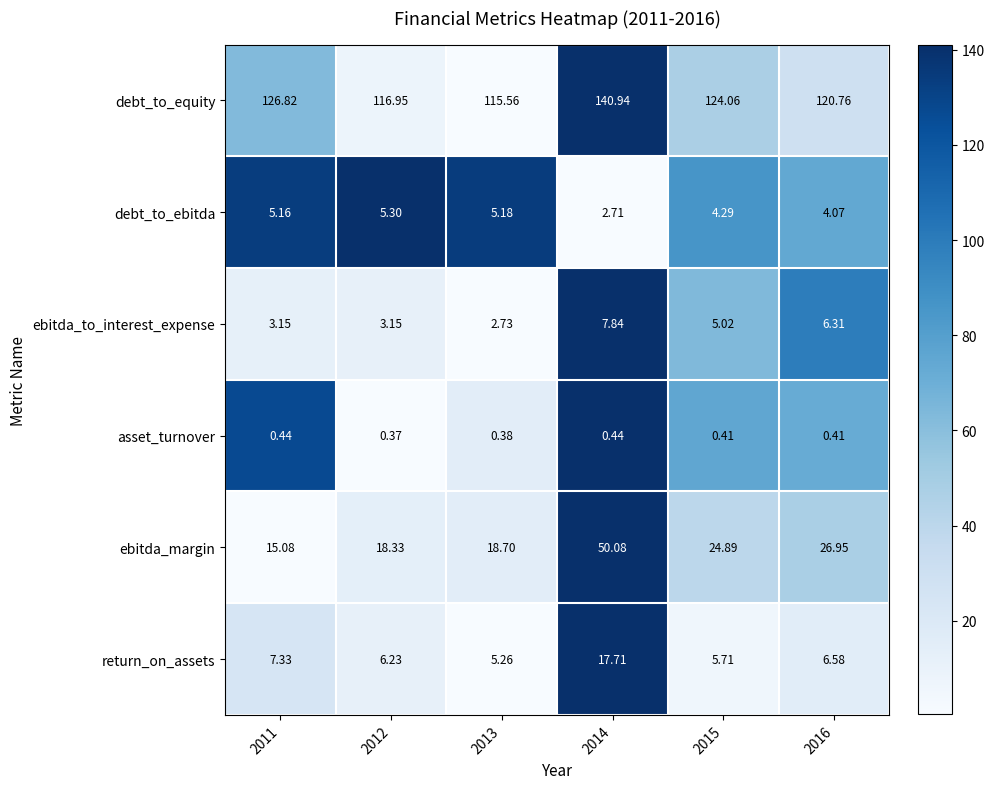

Which series has the largest total across all categories?

debt_to_equity